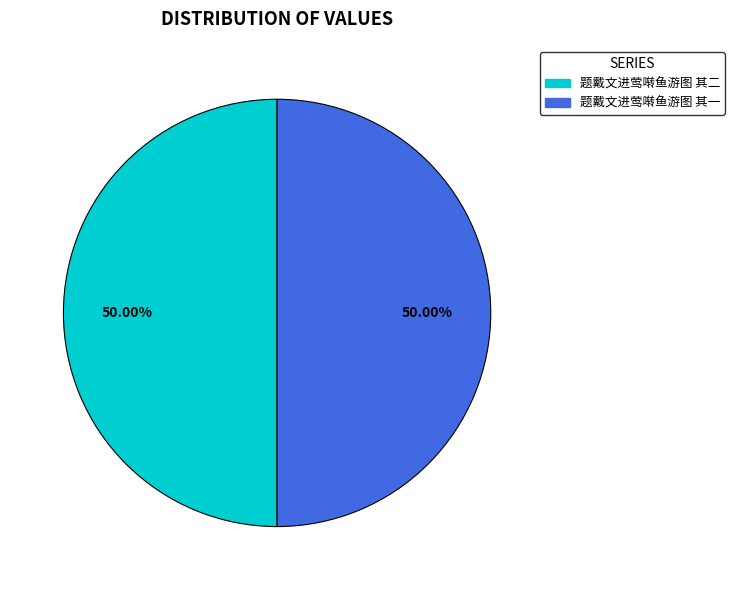

How many slices are in this pie chart?

2